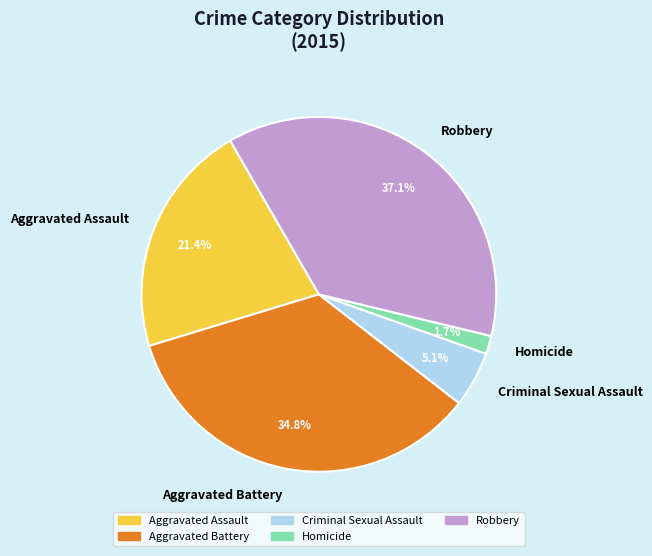

Is the sum of Criminal Sexual Assault and Homicide greater than half?

No